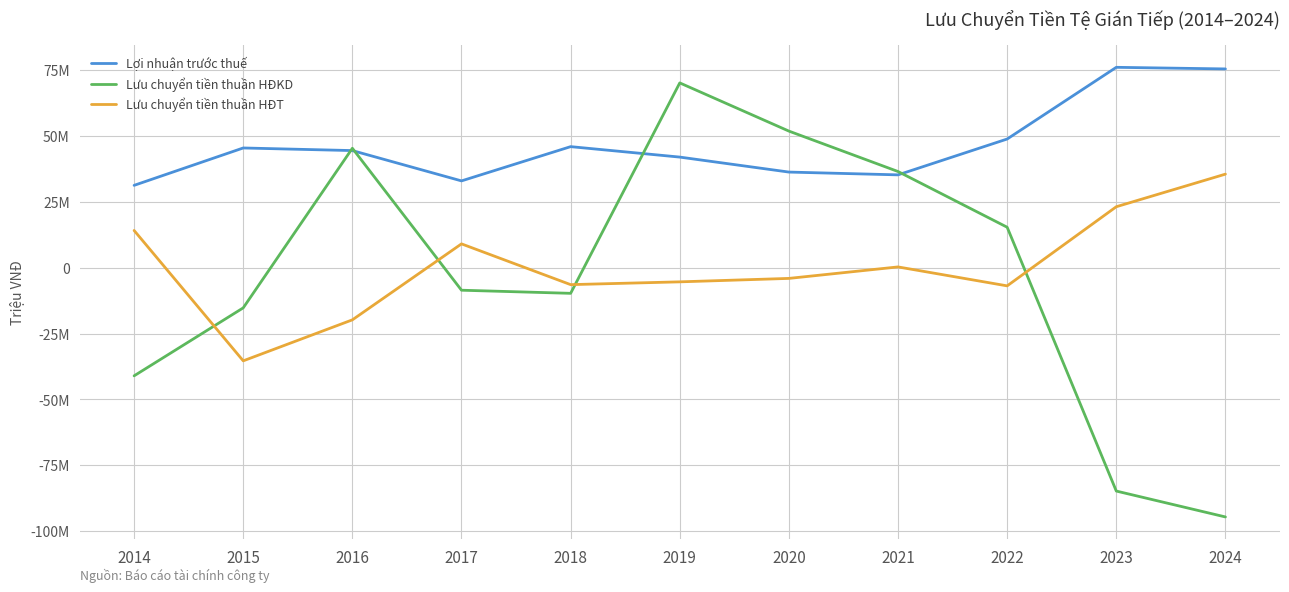

How many intersections are there between Lưu chuyển tiền thuần HĐKD and Lợi nhuận trước thuế?

4